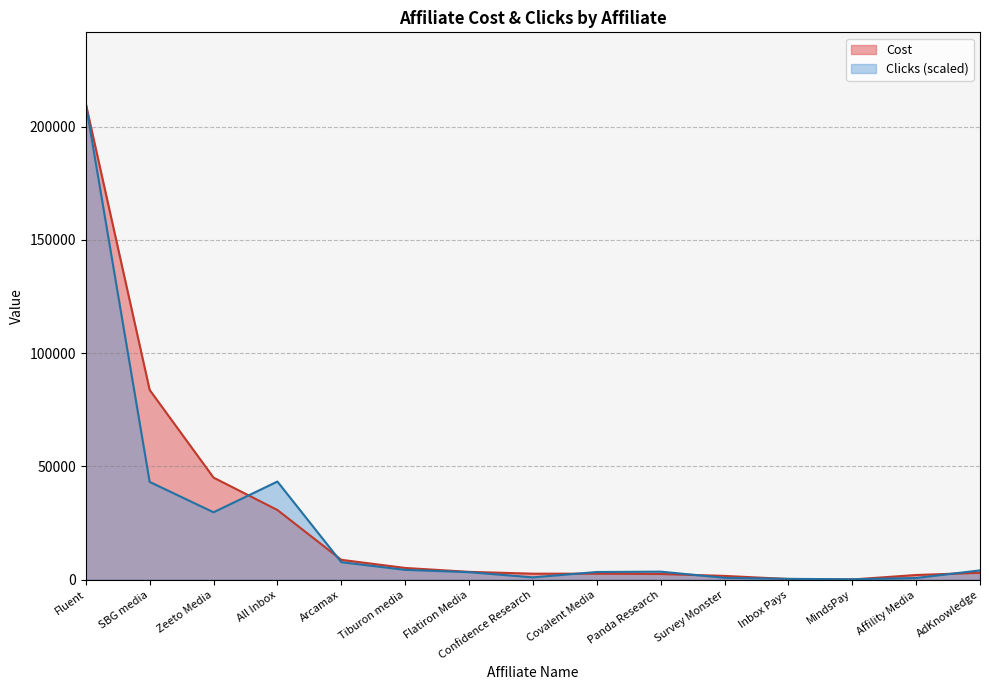

Is the value of Clicks at All Inbox greater than the value of Cost at Panda Research?

Yes